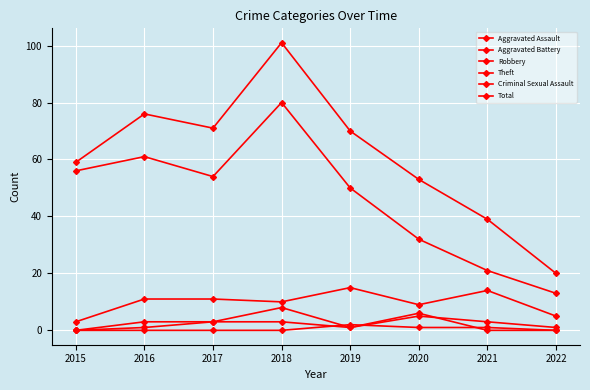

Reading left to right, list all the values displayed in this chart.

Aggravated Assault: 2015=0	2016=3	2017=3	2018=3	2019=1	2020=6	2021=0	2022=0
Aggravated Battery: 2015=0	2016=1	2017=3	2018=8	2019=1	2020=5	2021=3	2022=1
Robbery: 2015=3	2016=11	2017=11	2018=10	2019=15	2020=9	2021=14	2022=5
Theft: 2015=56	2016=61	2017=54	2018=80	2019=50	2020=32	2021=21	2022=13
Criminal Sexual Assault: 2015=0	2016=0	2017=0	2018=0	2019=2	2020=1	2021=1	2022=0
Total: 2015=59	2016=76	2017=71	2018=101	2019=70	2020=53	2021=39	2022=20